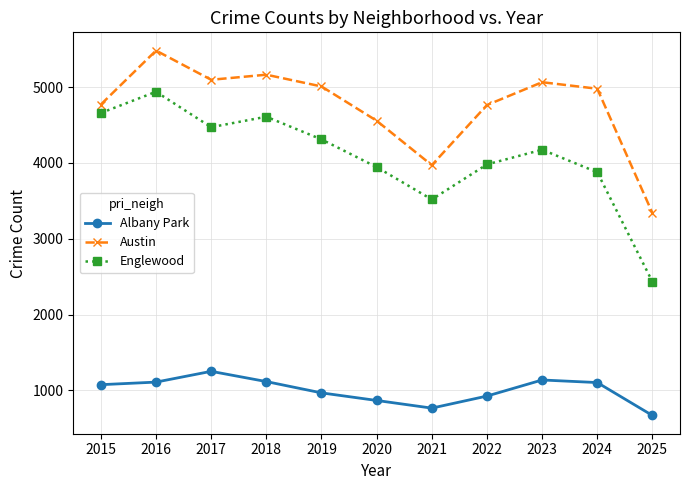

Is the value of Englewood at 2021 greater than the value of Albany Park at 2022?

Yes